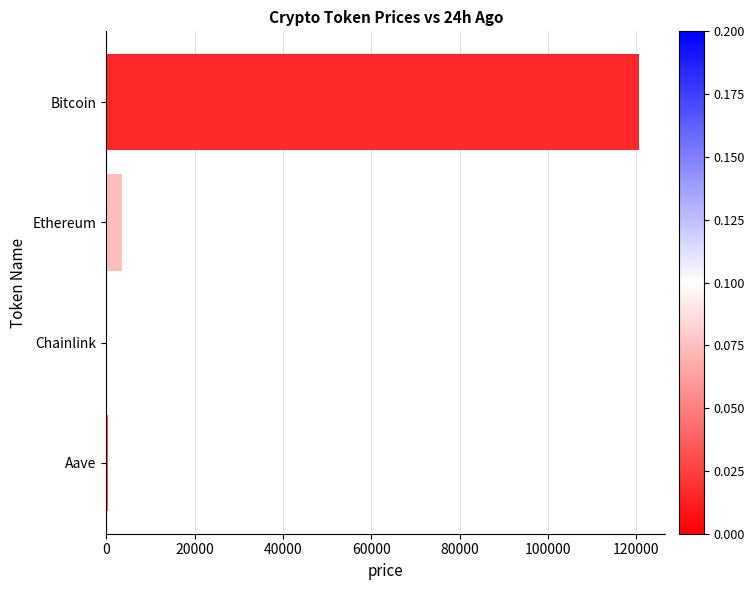

The value at Bitcoin is 120526.0. True or false?

True